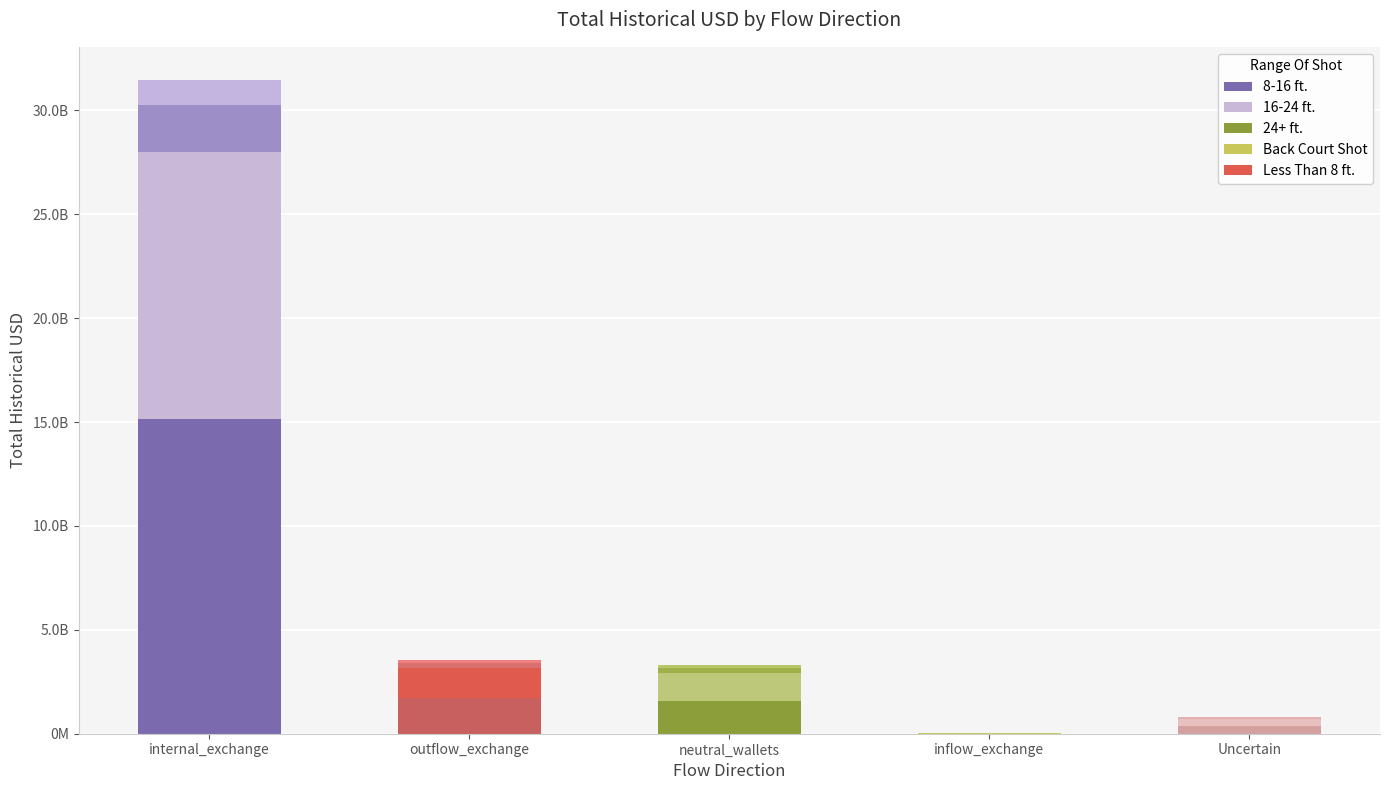

What is the label of the 4th bar from the left?

inflow_exchange